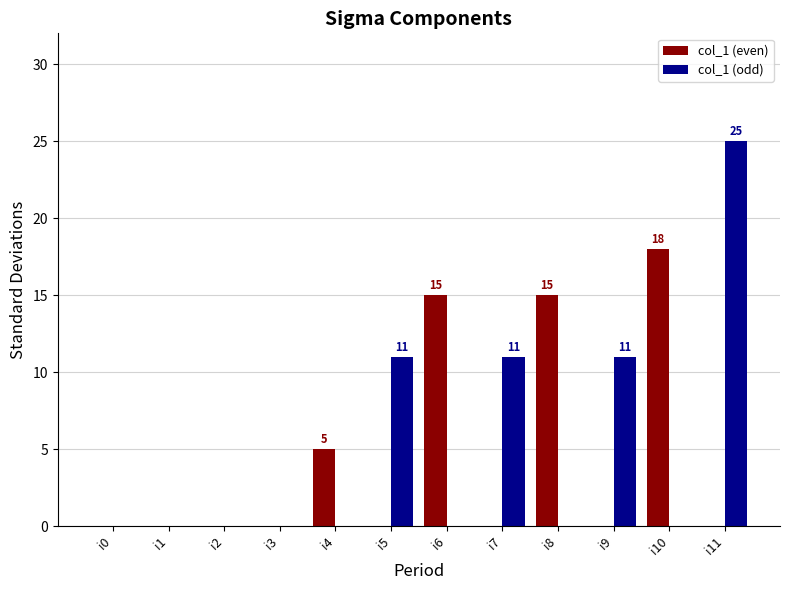

Which series has the largest total across all categories?

col_1 (odd)